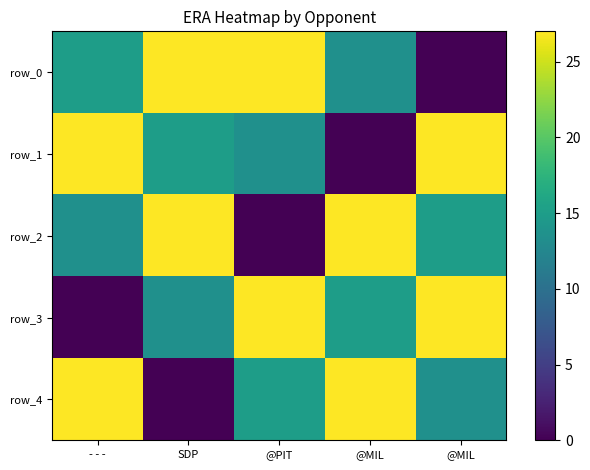

What is the total value across all series at @MIL?

82.5